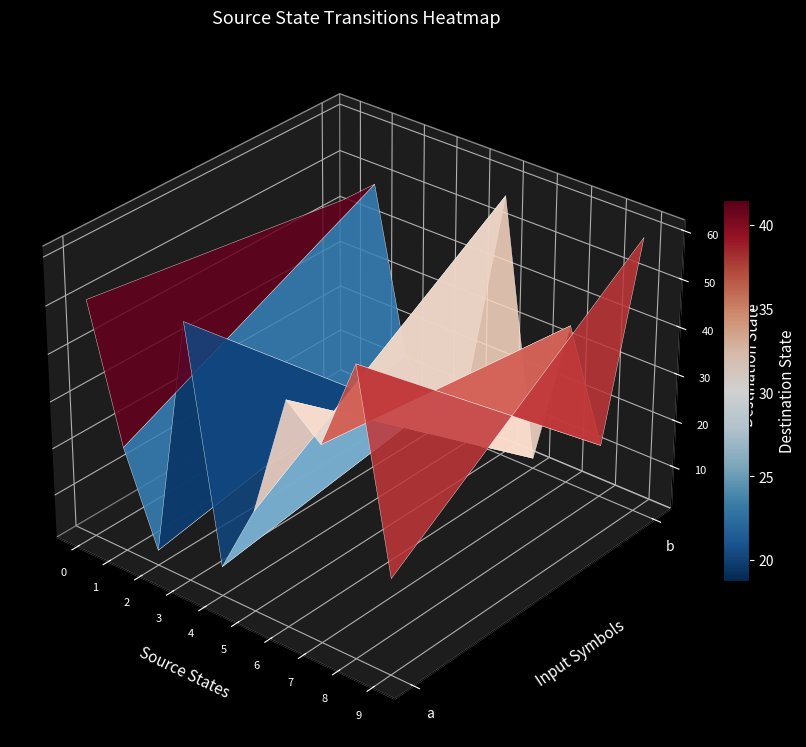

At which label does 7 reach its minimum?

2